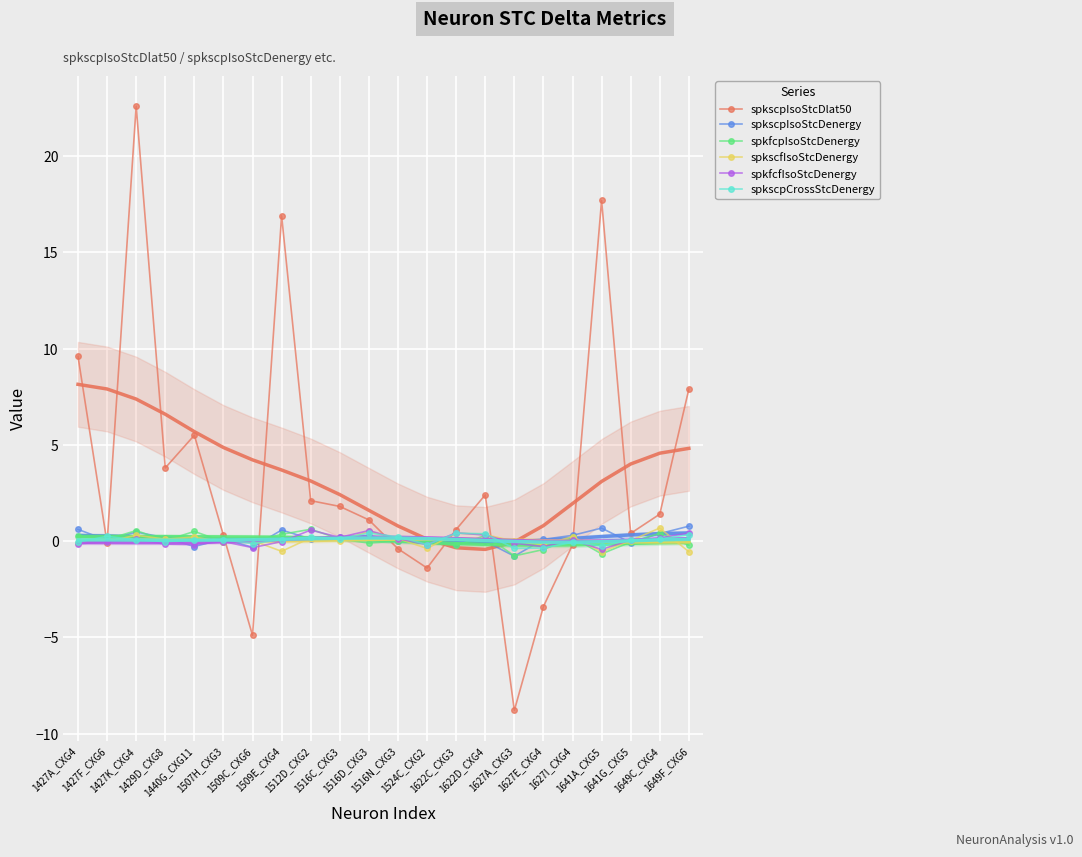

True or false: spkfcfIsoStcDenergy has more than 0 points higher than both neighbors.

True